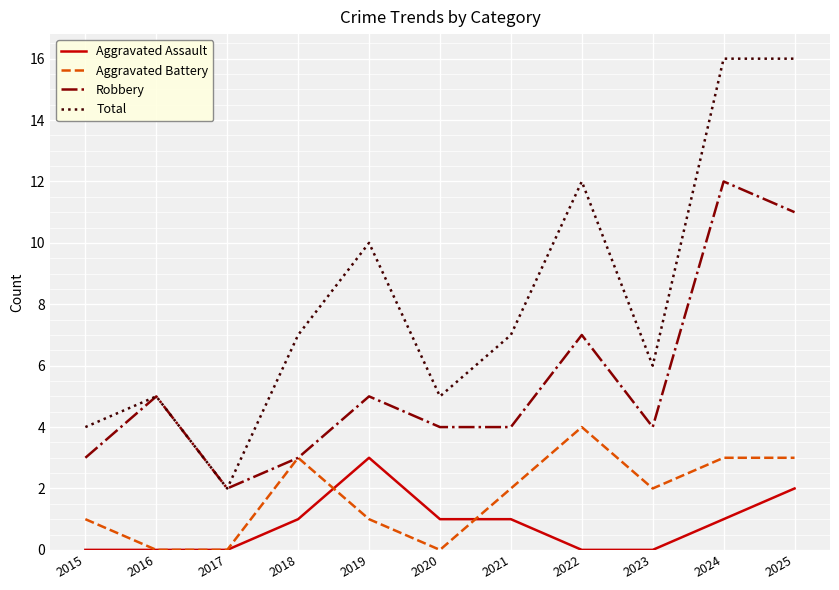

What is the highest value of the Aggravated Battery series?

4